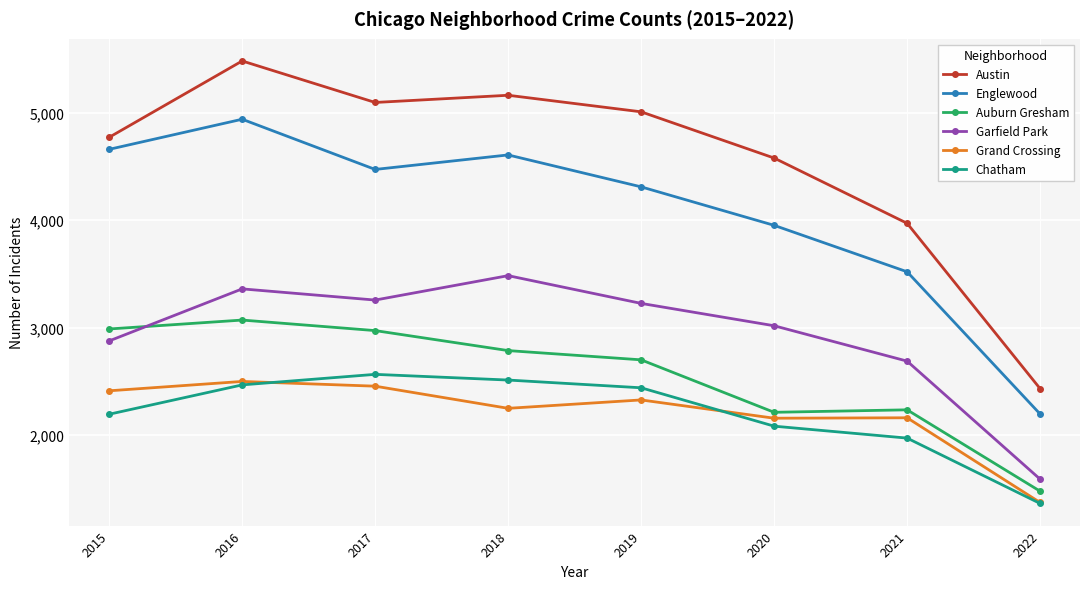

In Englewood, how many points are lower than both neighbors (excluding endpoints)?

1